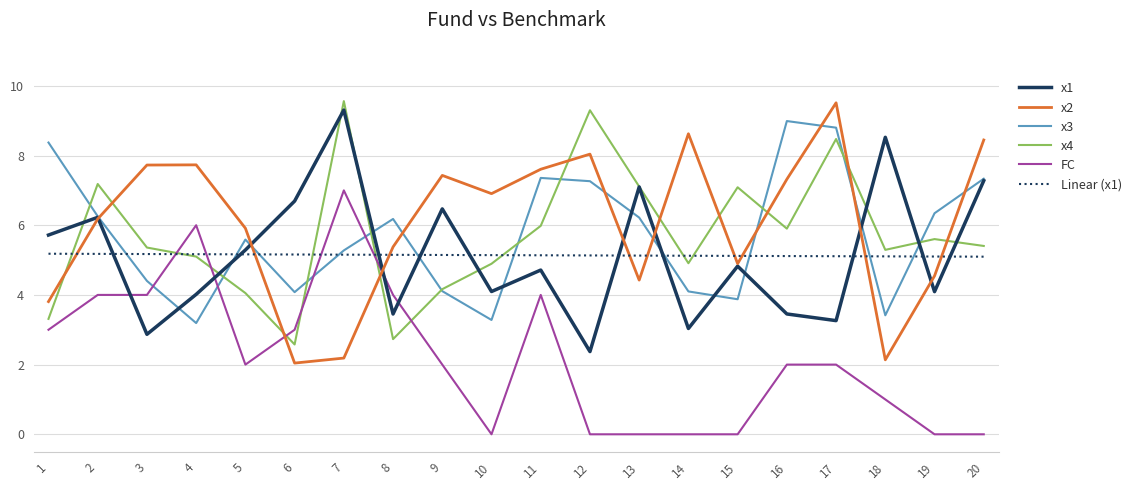

Is the value of x2 at 5 greater than the value of x1 at 1?

Yes